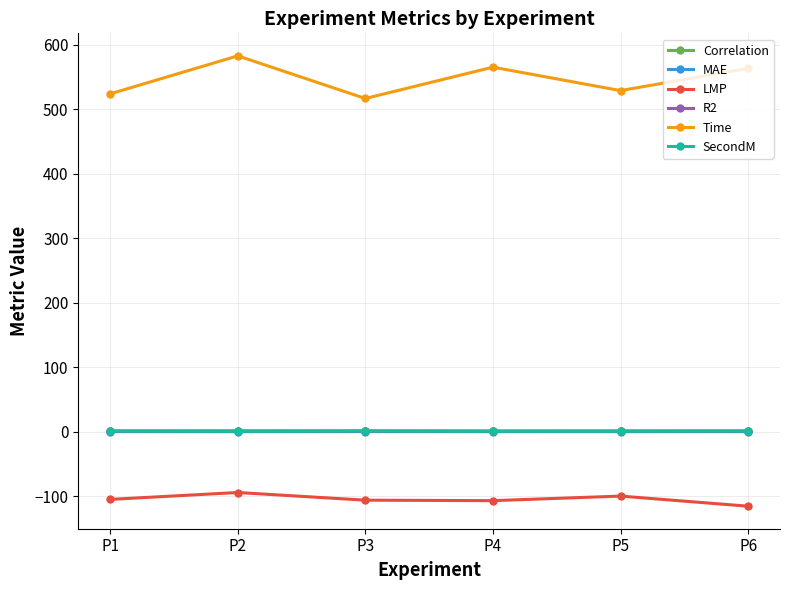

True or false: MAE has more than 2 interior local peaks.

False